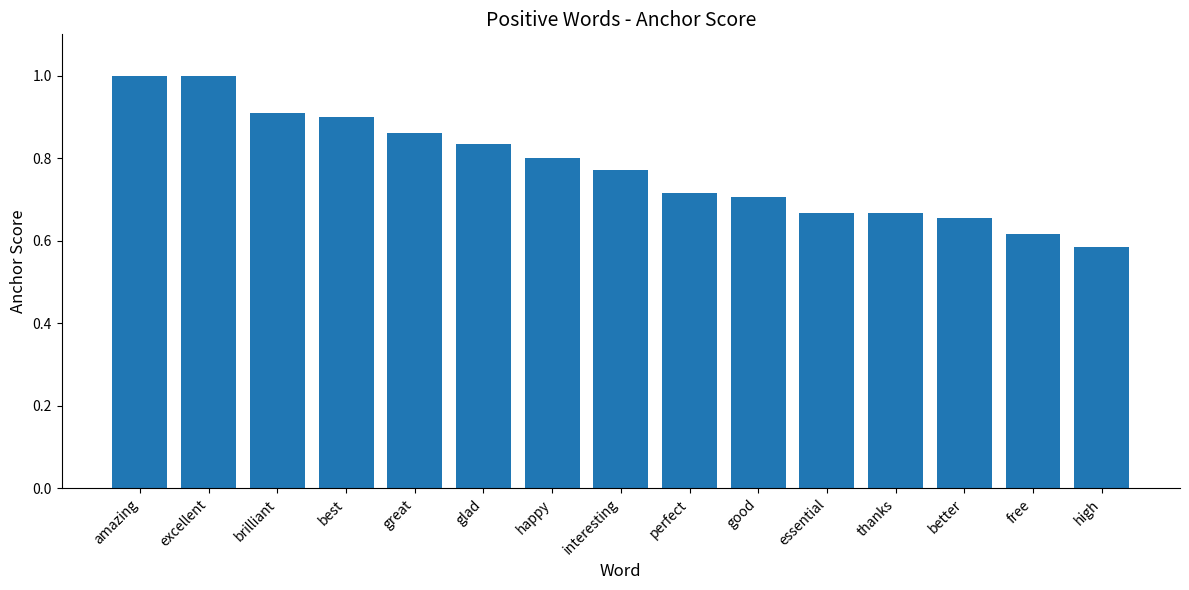

What is the difference between the values at perfect and high?

0.1